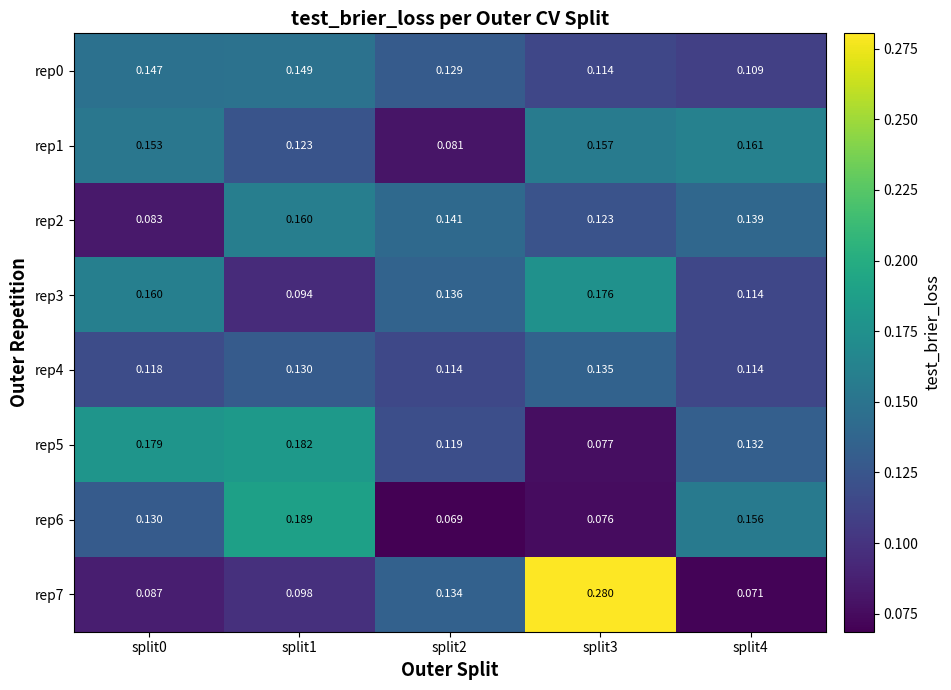

How many categories are shown in the chart?

5